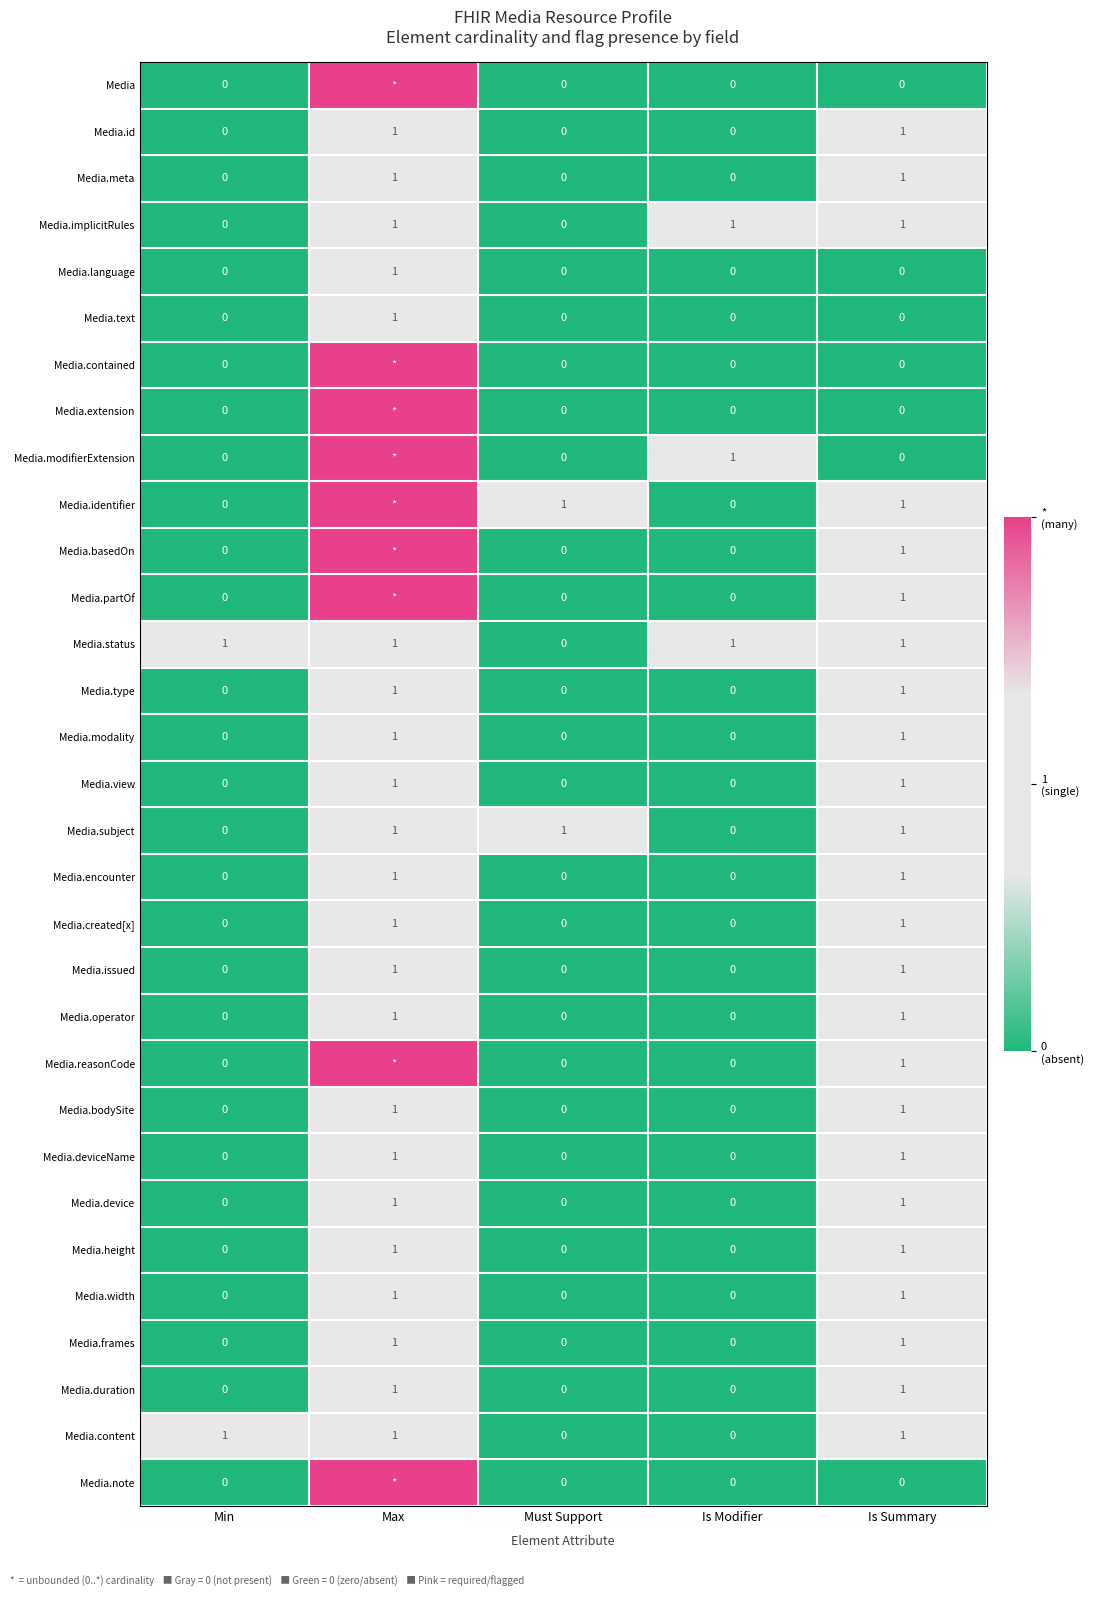

What is the maximum value shown in the chart?

2